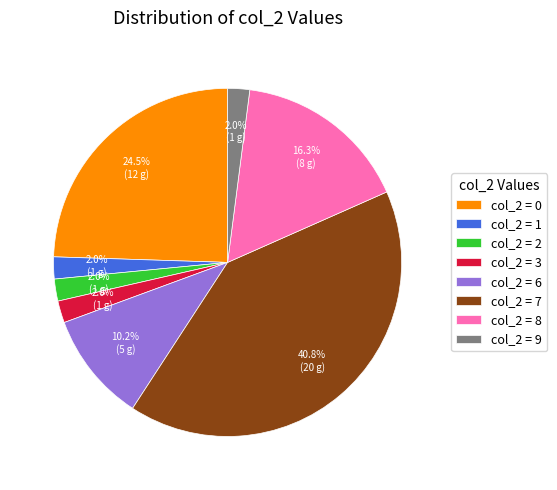

What percentage do col_2 = 6 and col_2 = 1 together represent?

12.2%